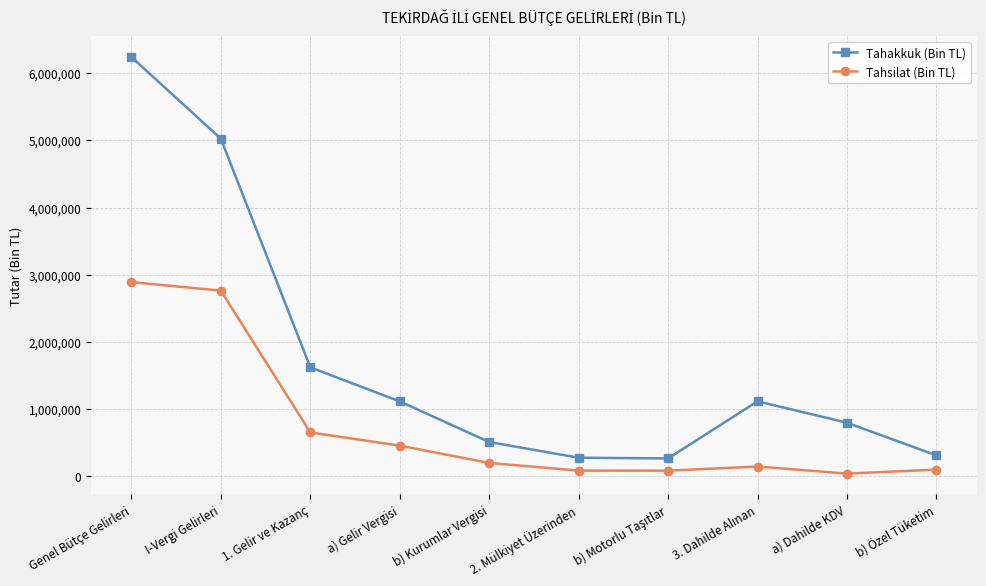

What is the minimum value for Tahsilat (Bin TL)?

37275